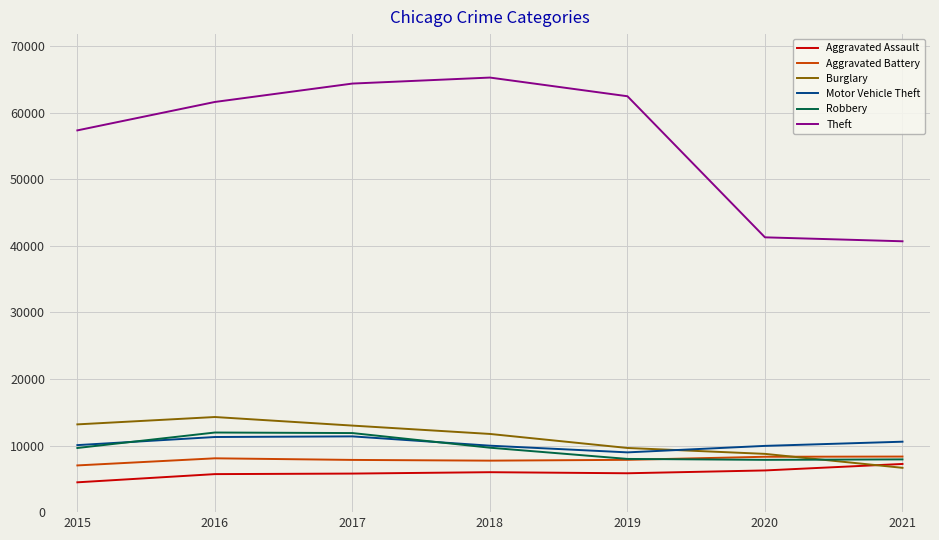

Between 2016 and 2020, which series saw the biggest shift?

Theft